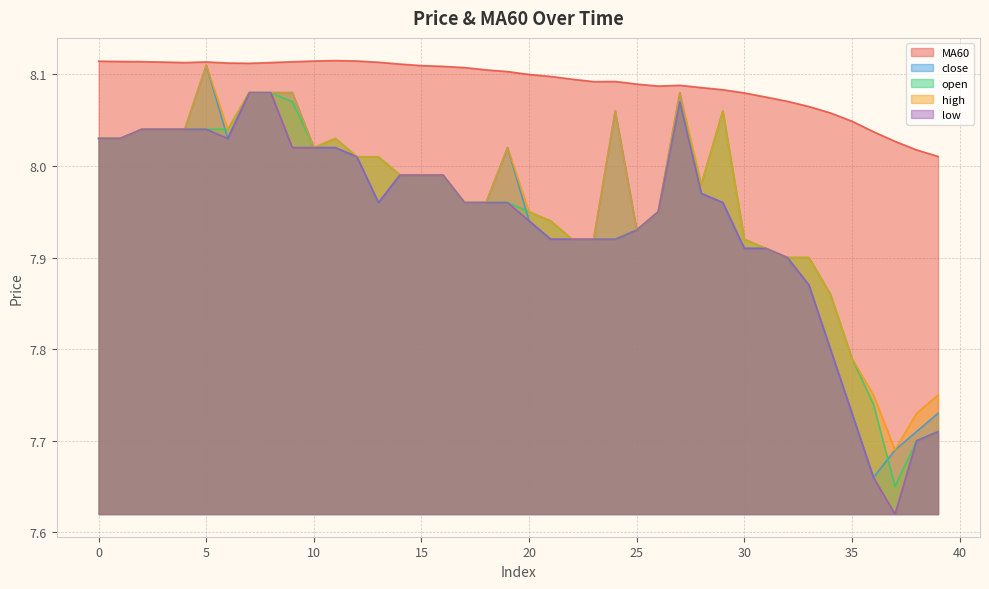

True or false: MA60 and low intersect in this chart.

False